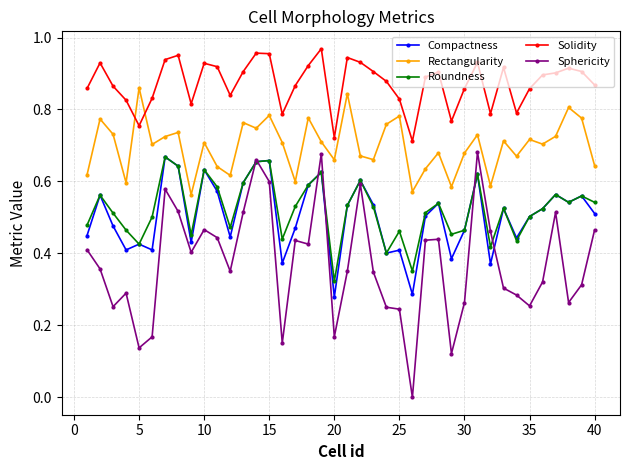

What are all the series names shown in the legend?

Compactness, Rectangularity, Roundness, Solidity, Sphericity